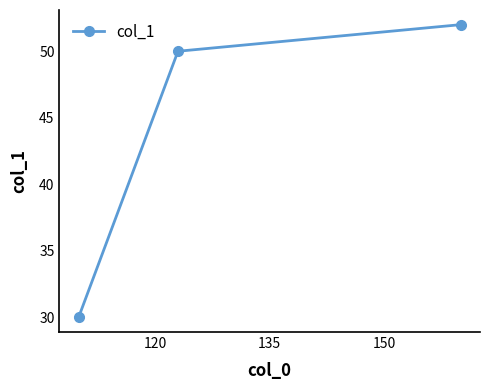

What is the value of the 2nd point from the left?

50